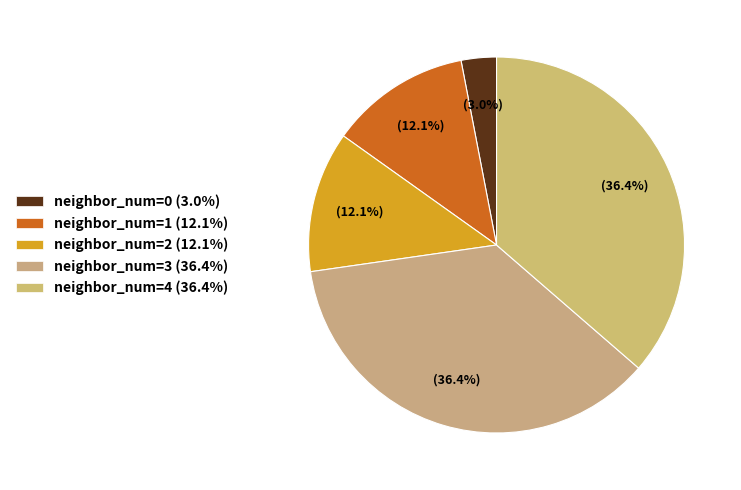

Rank the categories by value from highest to lowest.

neighbor_num=3, neighbor_num=4, neighbor_num=1, neighbor_num=2, neighbor_num=0